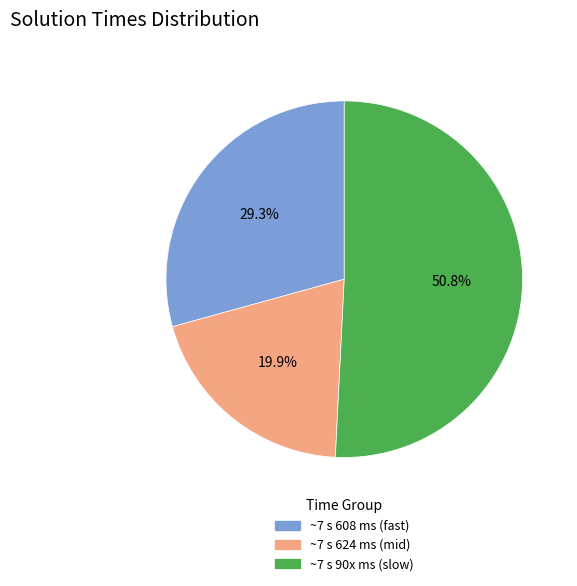

How many segments does this pie chart have?

3